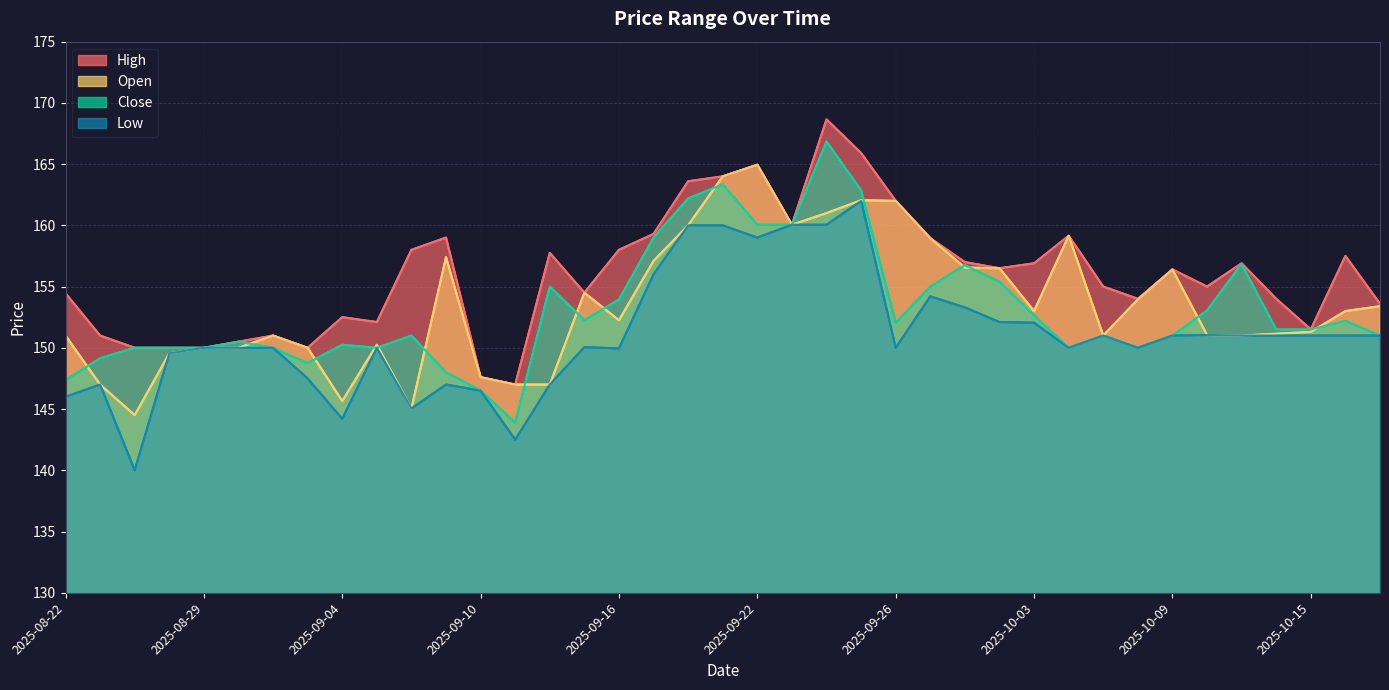

What is the greatest value displayed?

168.6